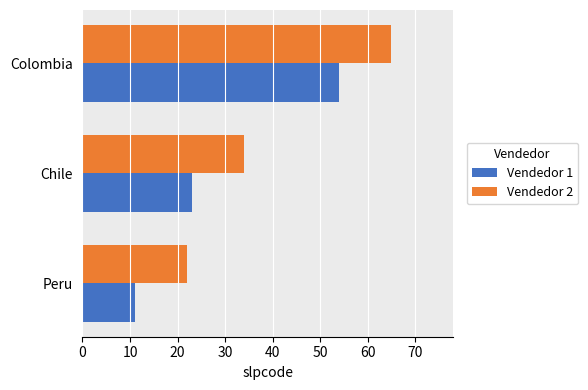

At Colombia, list the series in order from smallest to largest.

Vendedor 1, Vendedor 2